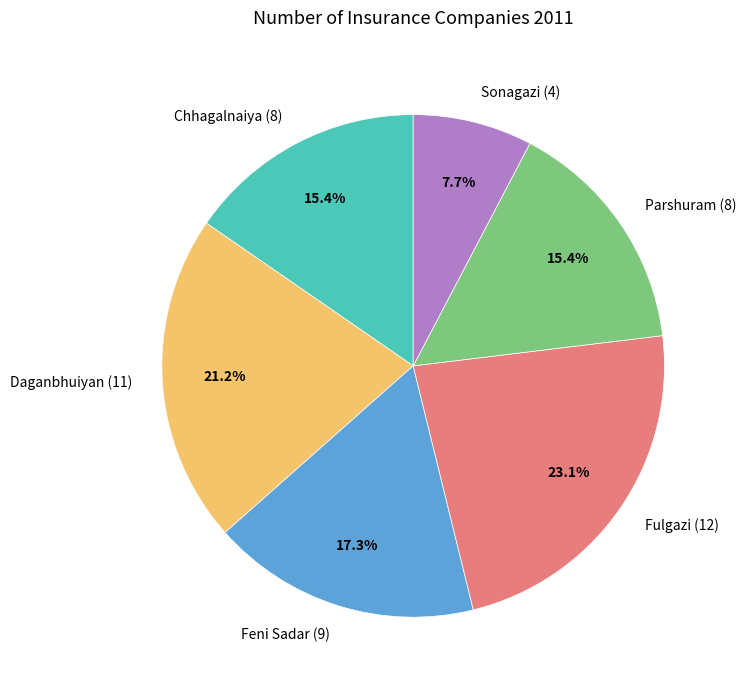

To the nearest percent, what is the average slice percentage?

17%